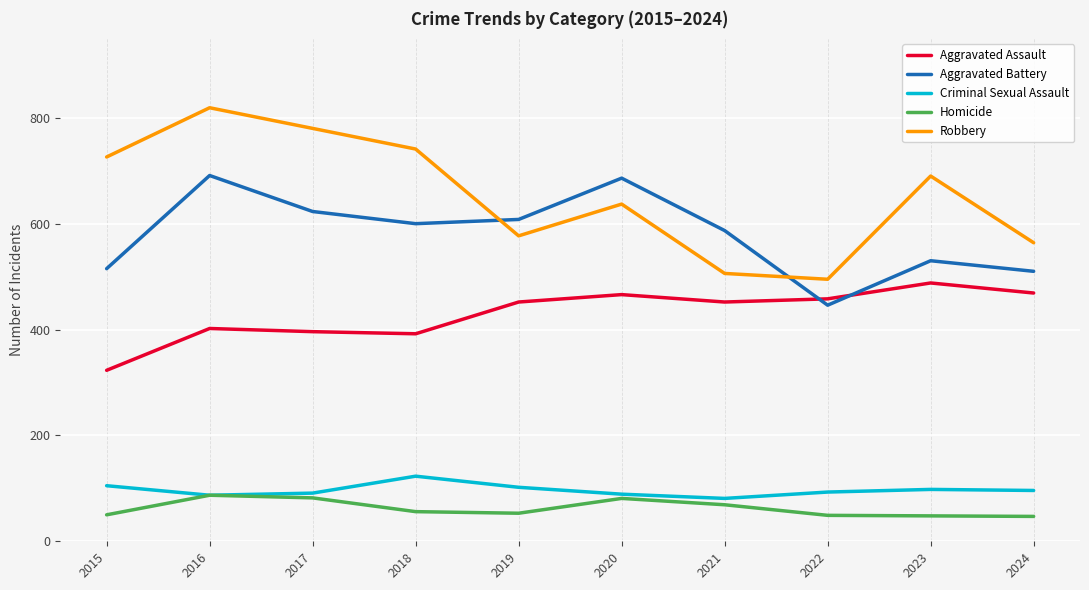

At 2024, list the series in order from smallest to largest.

Homicide, Criminal Sexual Assault, Aggravated Assault, Aggravated Battery, Robbery